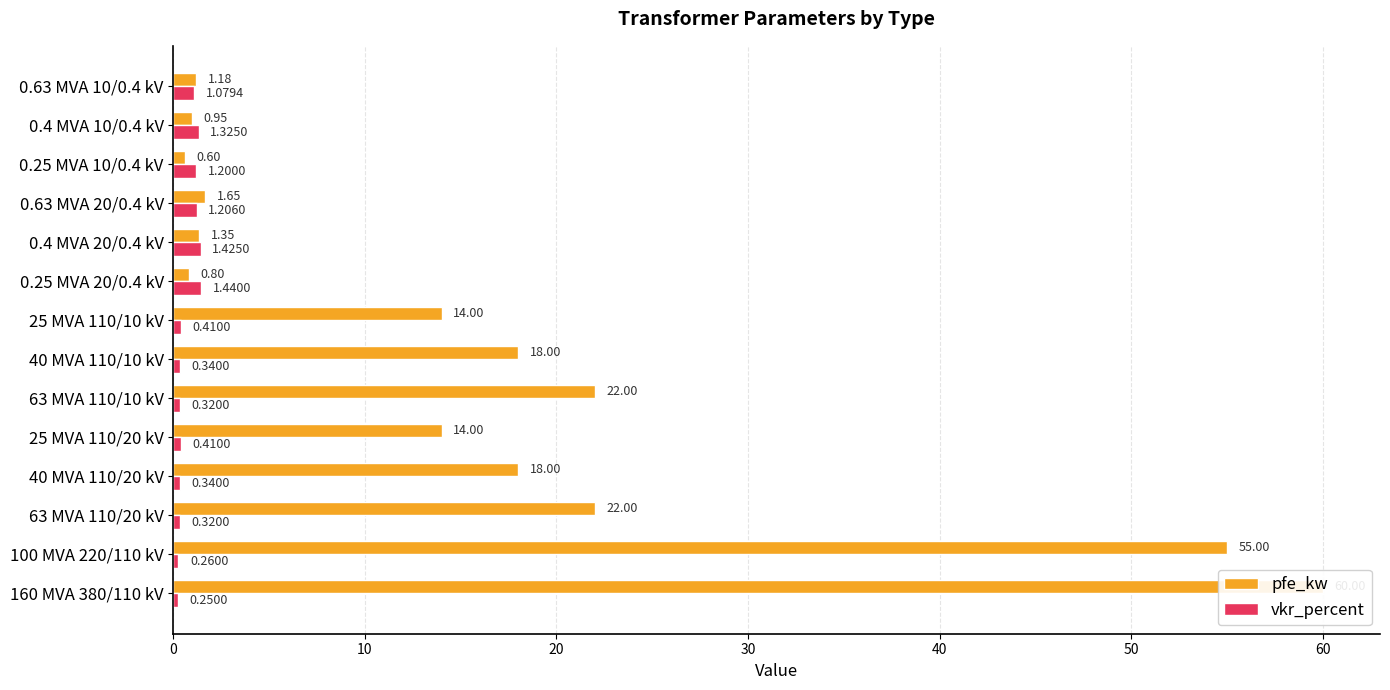

Reading left to right, what are all the values shown in this chart?

pfe_kw: 60.0	55.0	22.0	18.0	14.0	22.0	18.0	14.0	0.8	1.4	1.6	0.6	0.9	1.2
vkr_percent: 0.2	0.3	0.3	0.3	0.4	0.3	0.3	0.4	1.4	1.4	1.2	1.2	1.3	1.1